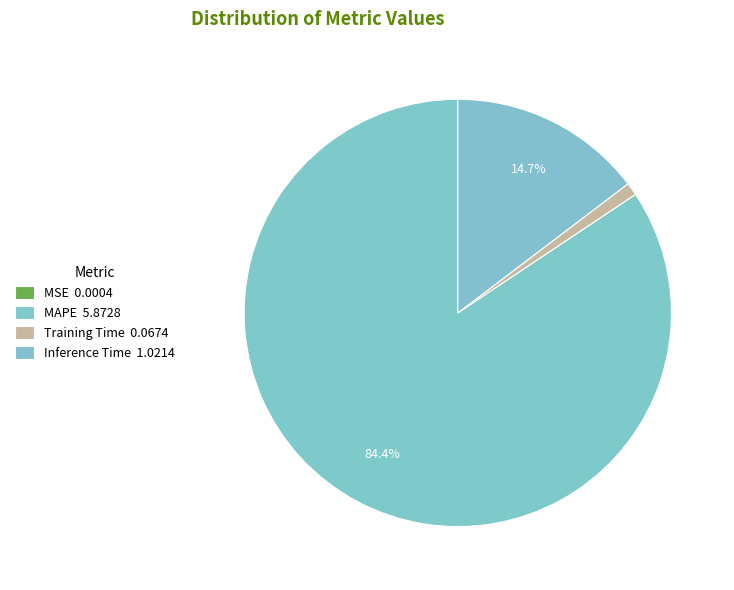

To the nearest percent, what is the combined percentage of MSE and MAPE?

84%